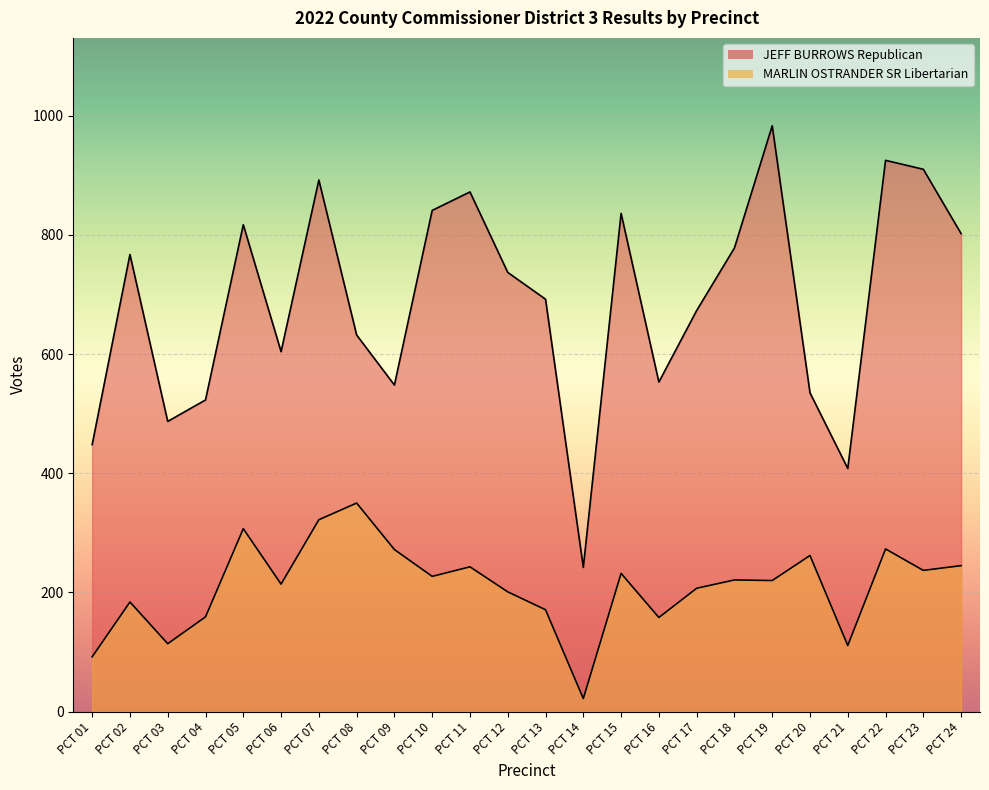

What is the total value across all series at PCT 08?

982